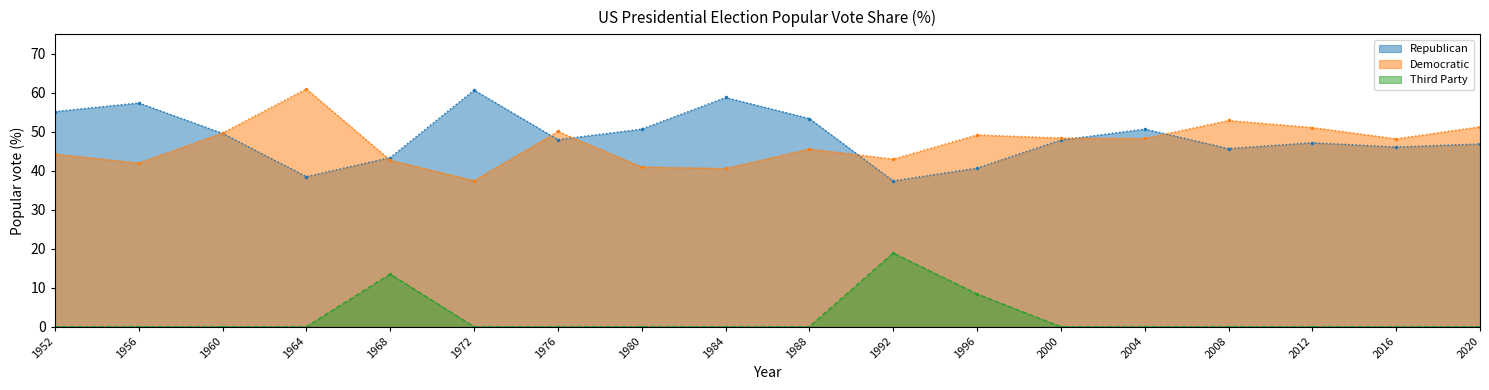

What is the value of the Democratic point at the 7th from the left?

50.1